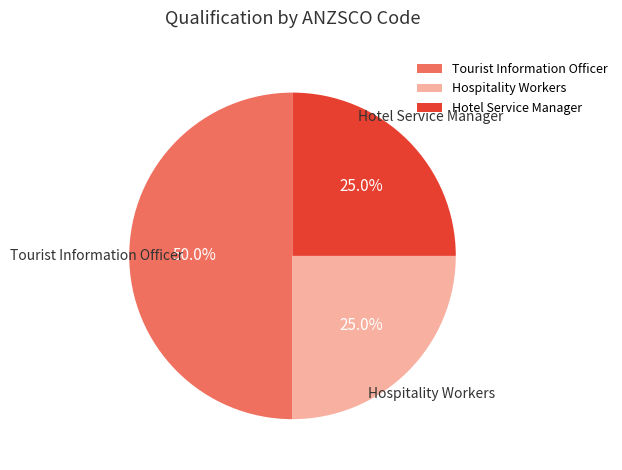

What is the largest slice in the pie chart?

Tourist Information Officer